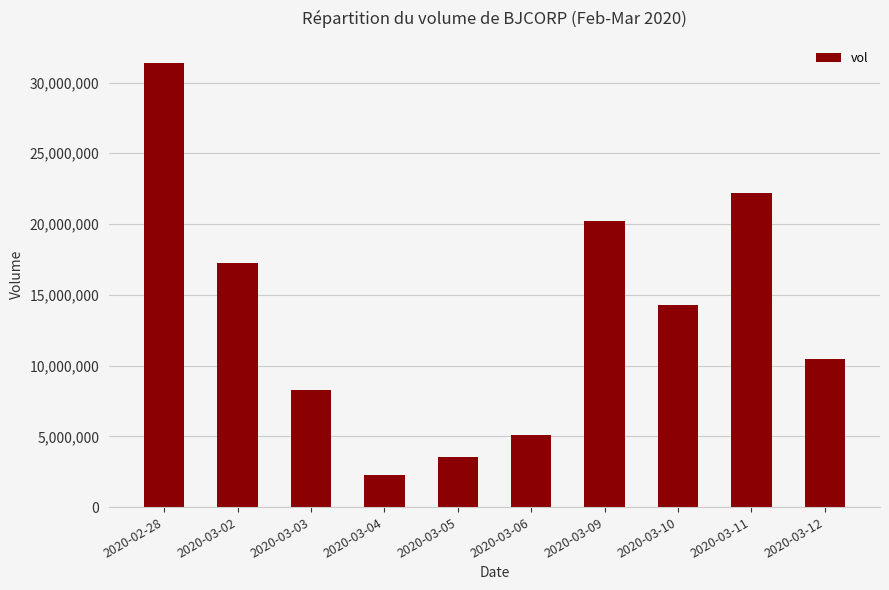

Reading right to left, extract all data points from this chart.

10468200	22206300	14270800	20201800	5099800	3549400	2250500	8295200	17276000	31381600